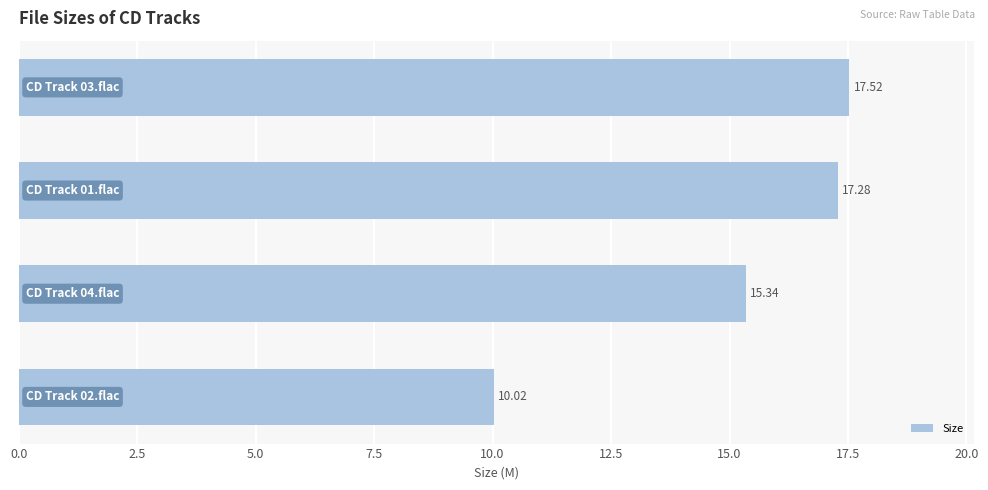

What is the minimum value shown in the chart?

10.0